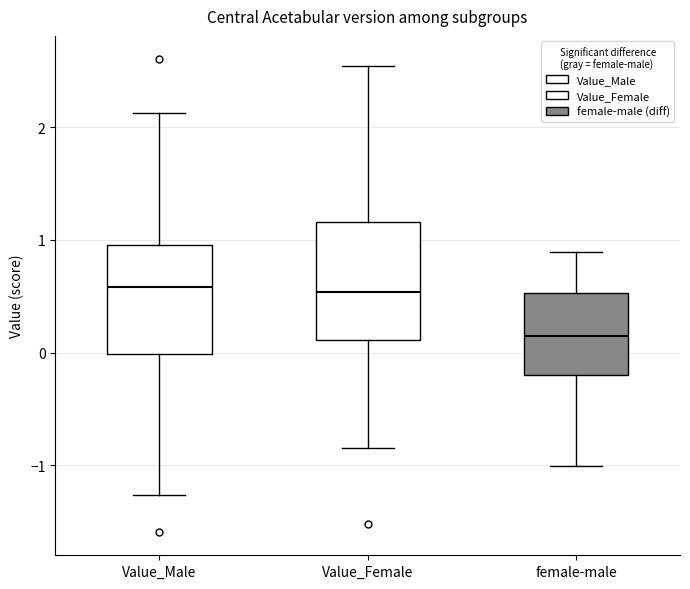

Where does the upper whisker of the box for female-male end on the y-axis? The values are not printed on the chart, so give them approximately, as read against the axis.

0.9